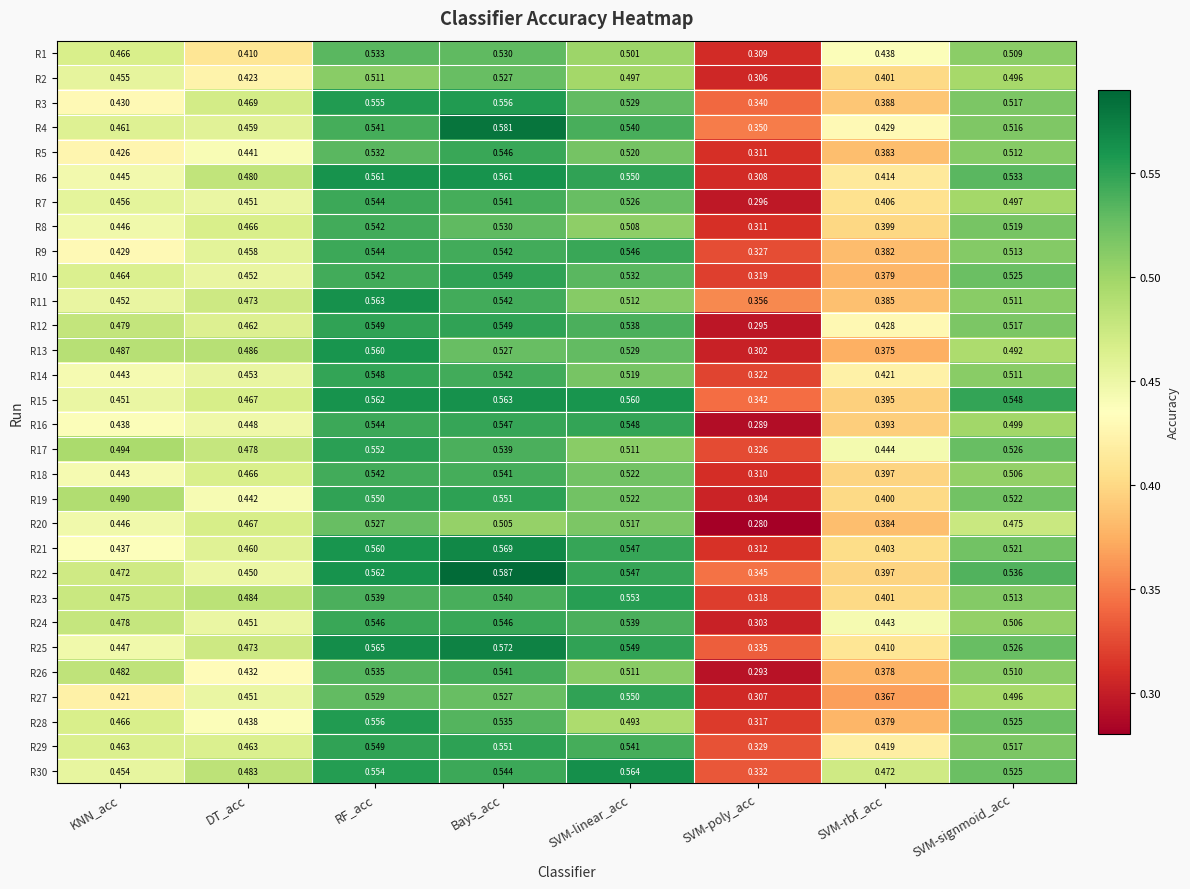

Which category has the highest value in the R22 series?

Bays_acc